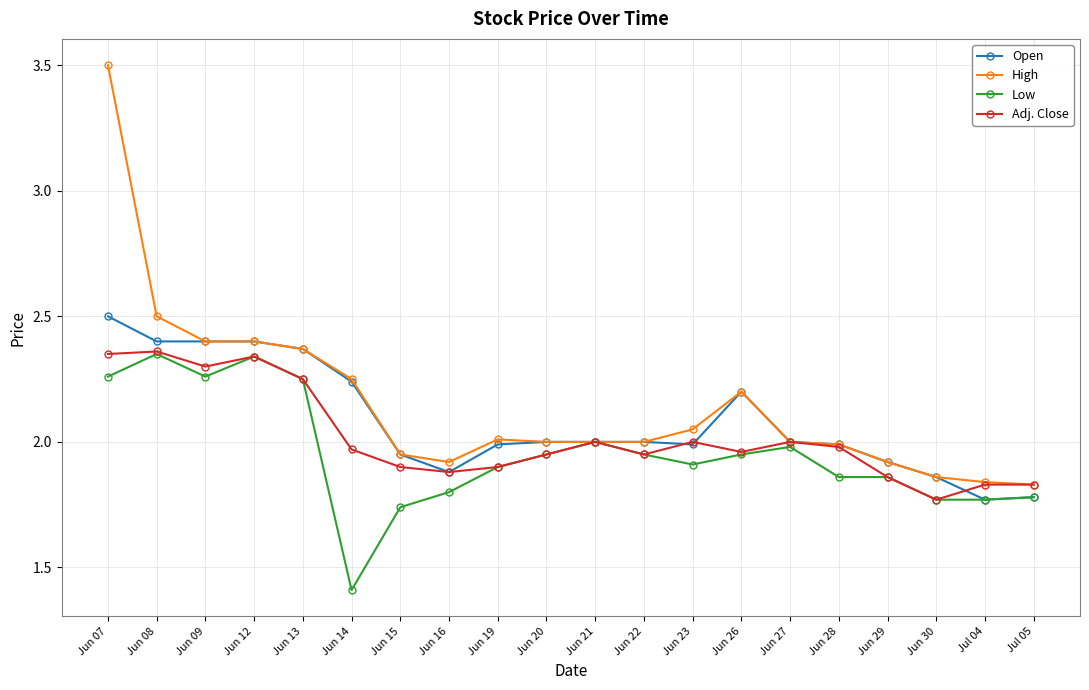

What position from the left is Jun 22?

12